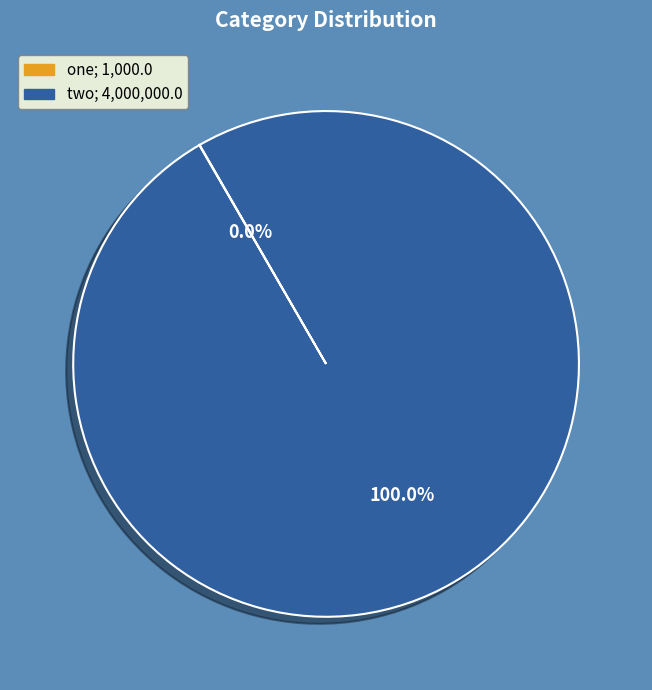

Which slice is the largest?

two